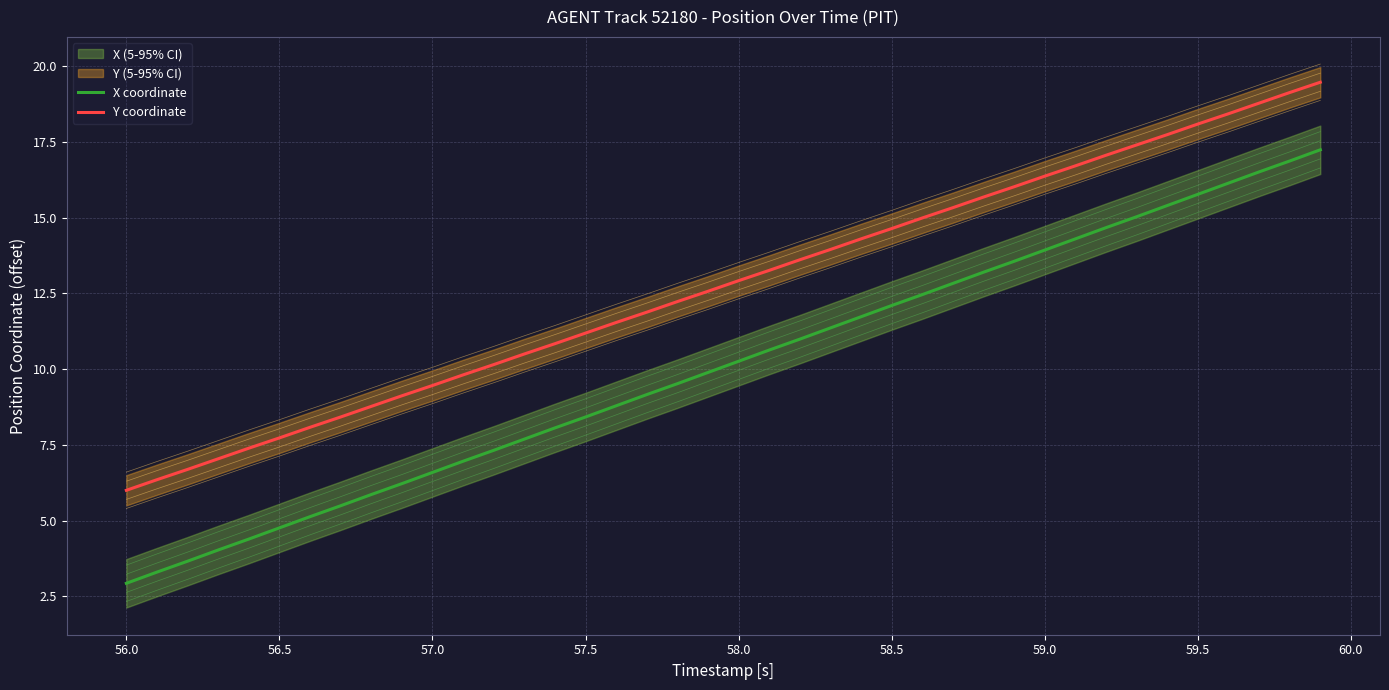

True or false: Y coordinate and X coordinate cross at least once.

False